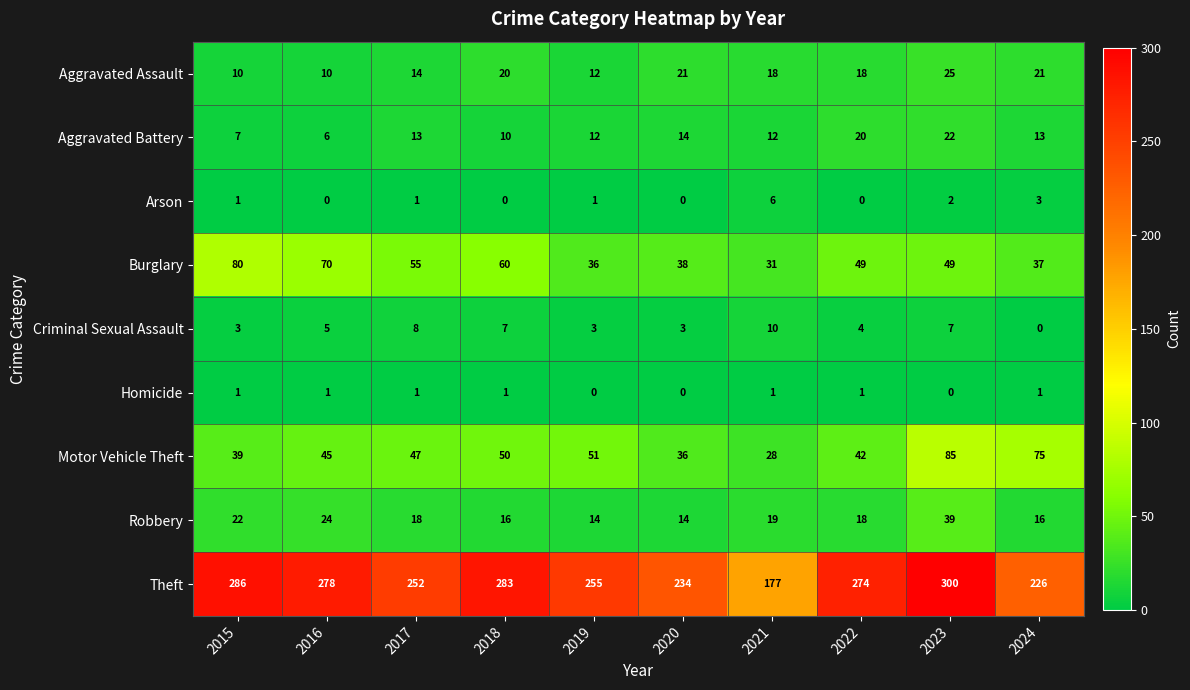

What is the spread (max minus min) of values at 2022?

274